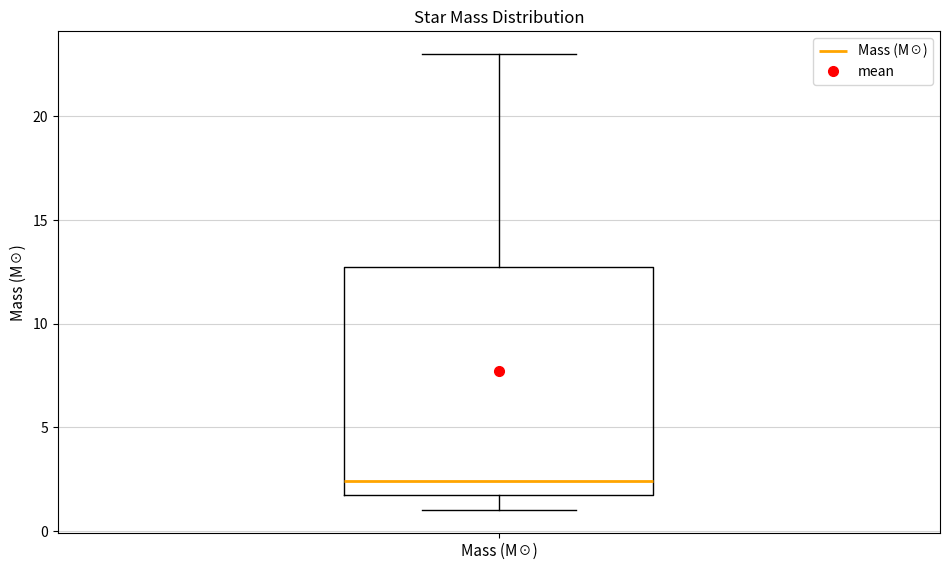

Where is the lower edge of the box for Mass (M☉) on the y-axis? The values are not printed on the chart, so give them approximately, as read against the axis.

1.5